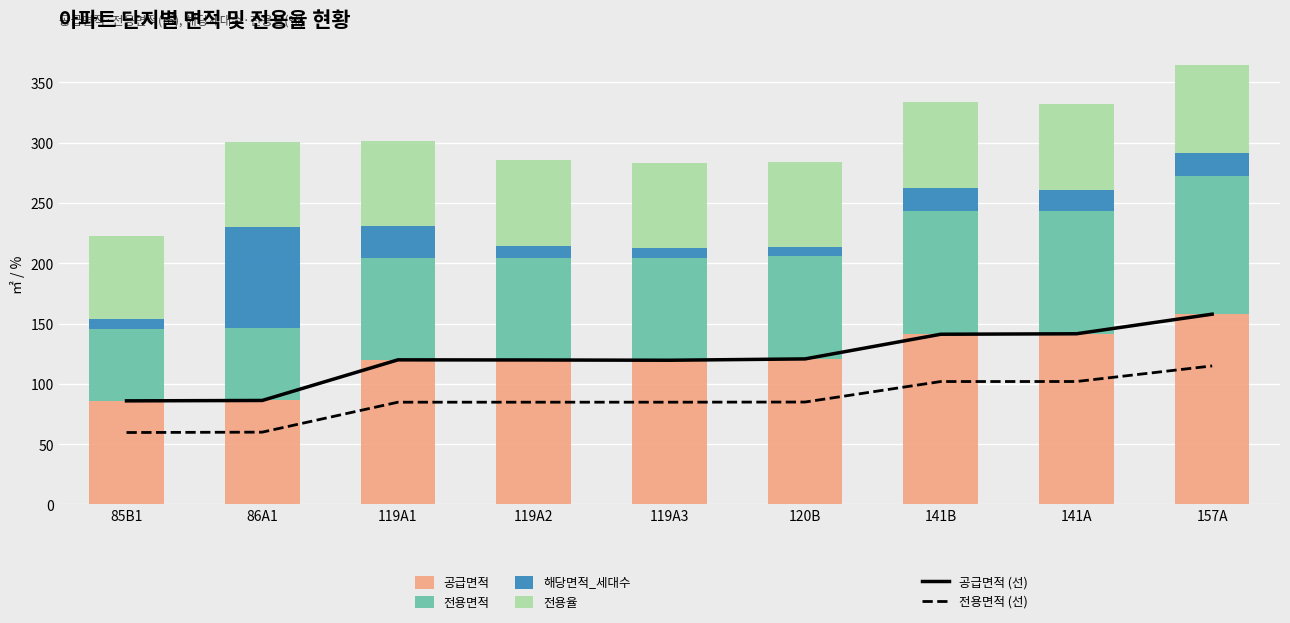

What is the maximum value for 전용면적 (선)?

114.9